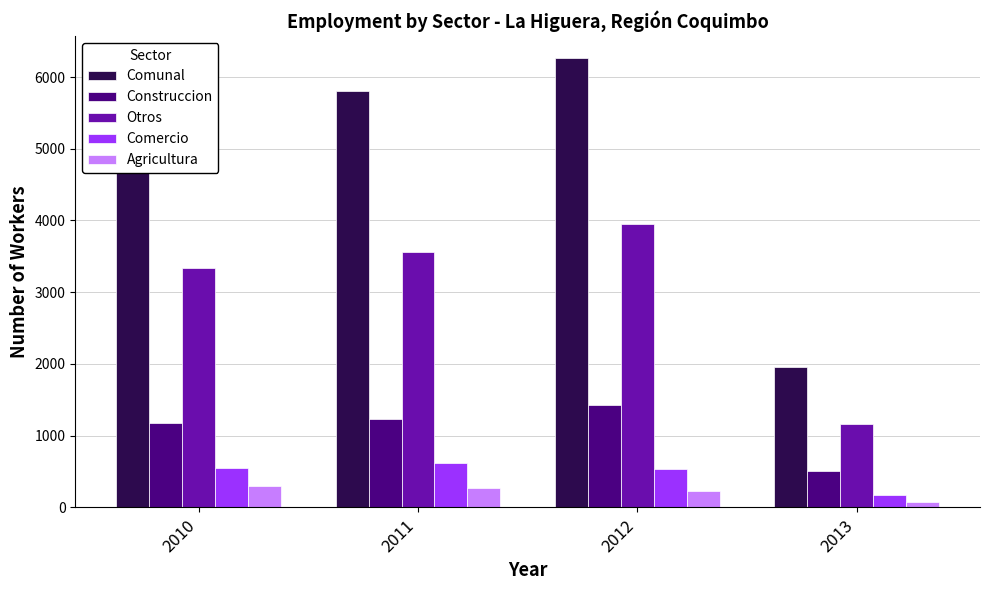

How many values in the Construccion series are below 1234?

2